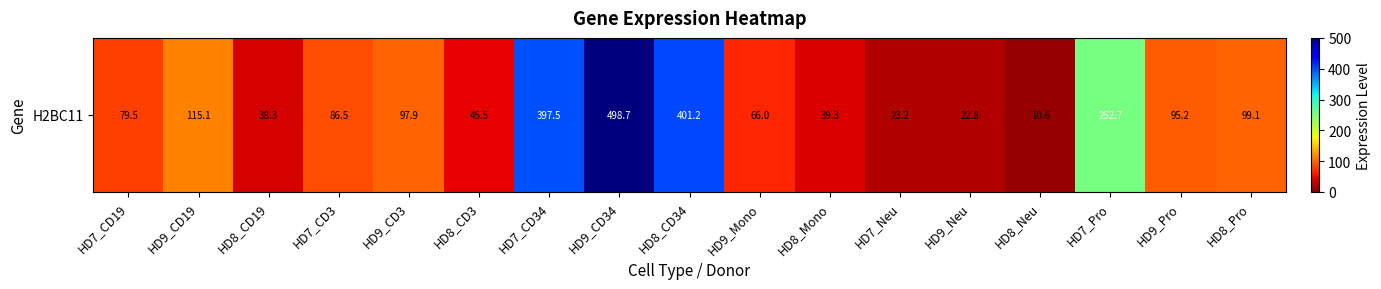

What is the ratio of the value at HD8_CD3 to the value at HD9_CD34?

0.1